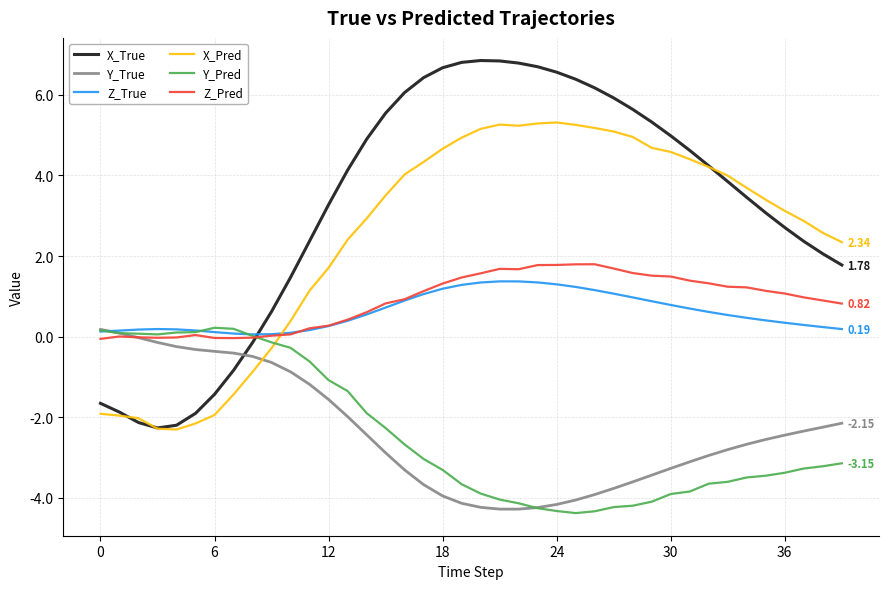

What is the minimum value for Z_Pred?

-0.1